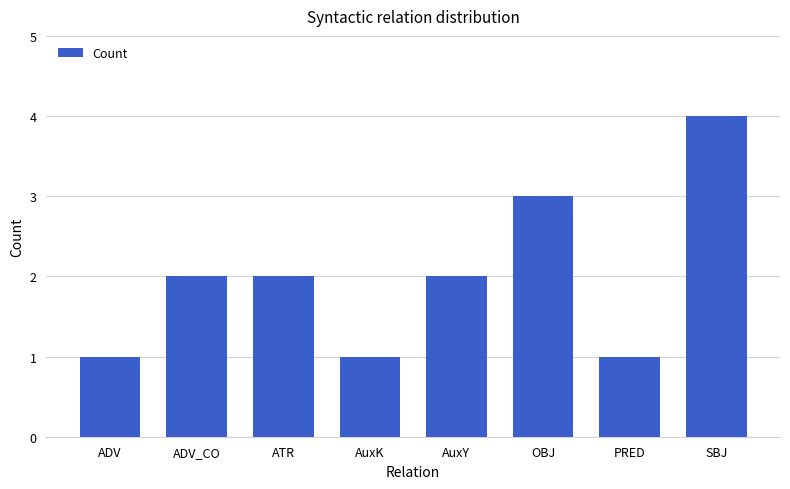

Which category has the highest value across all series?

SBJ